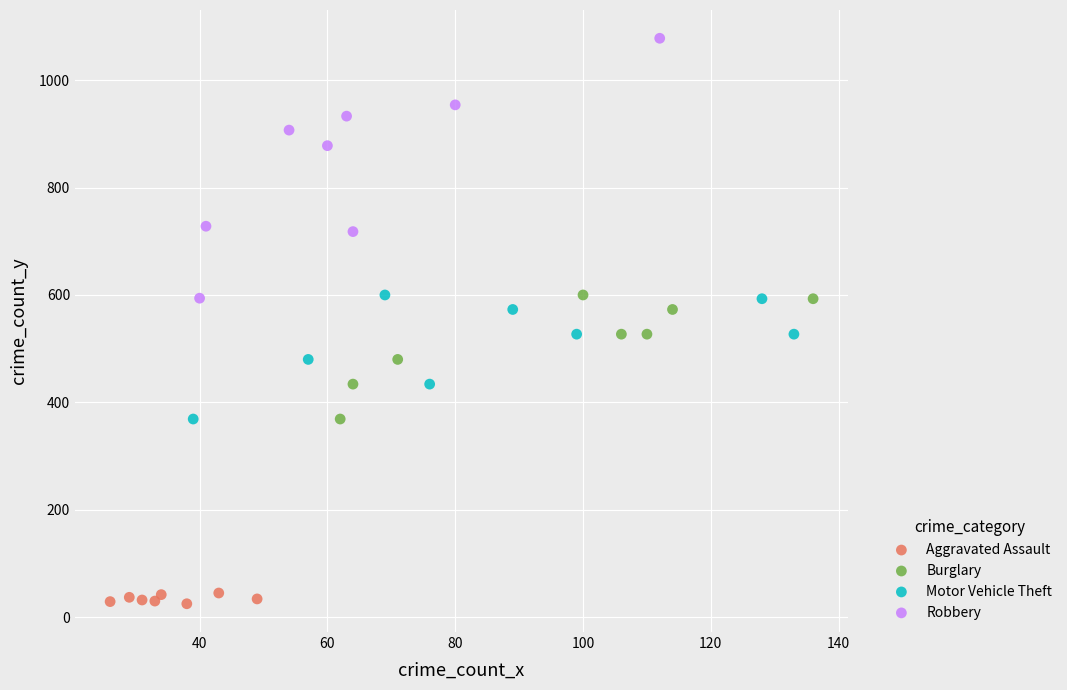

Which series reaches the maximum Y coordinate?

Robbery